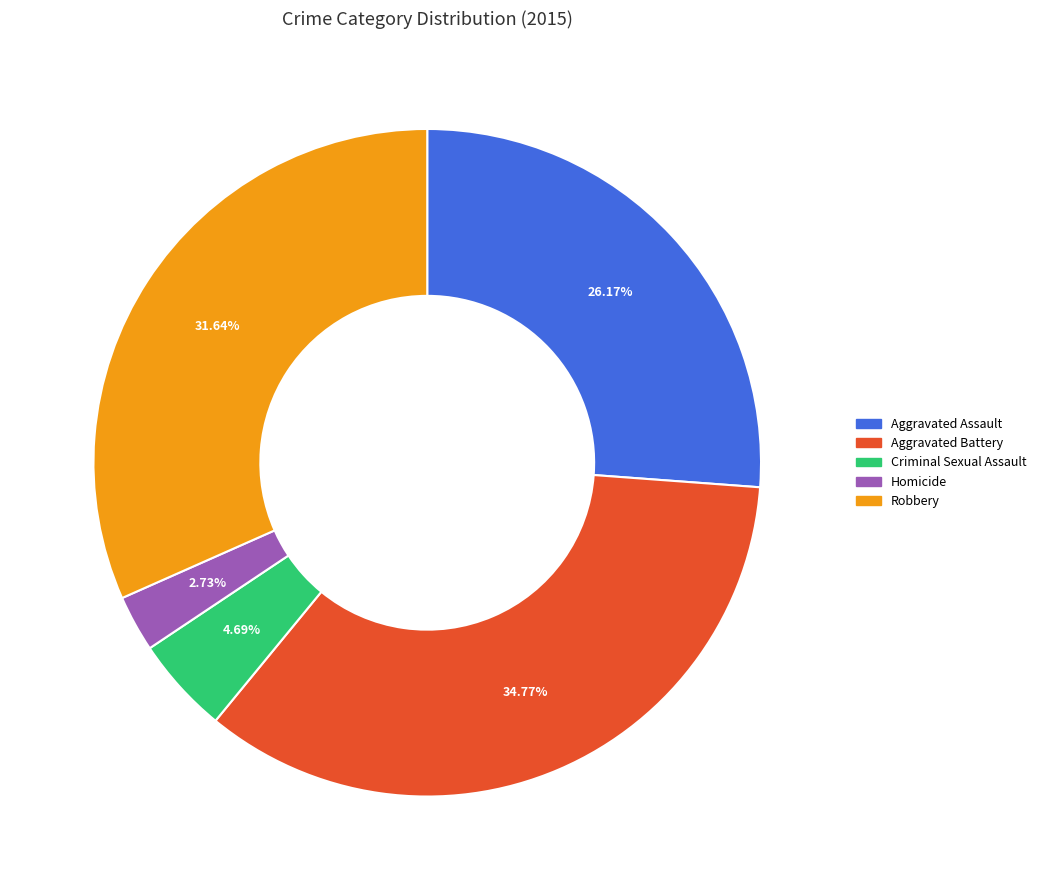

Does Homicide account for over 50% of the chart?

No